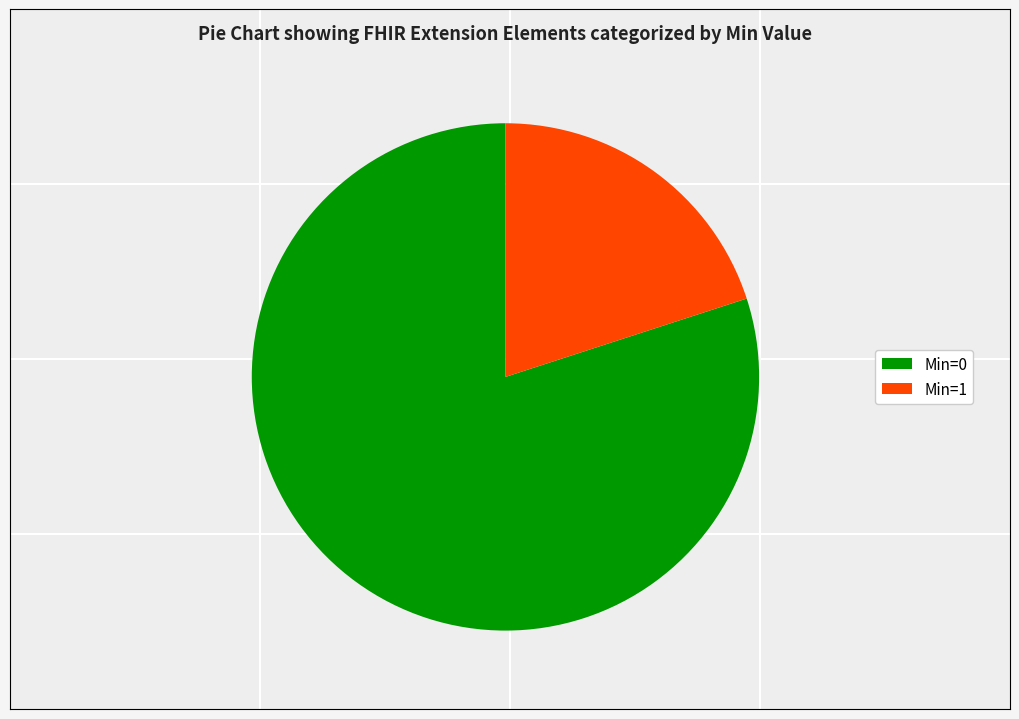

True or false: Min=1 accounts for 20% of the total.

True